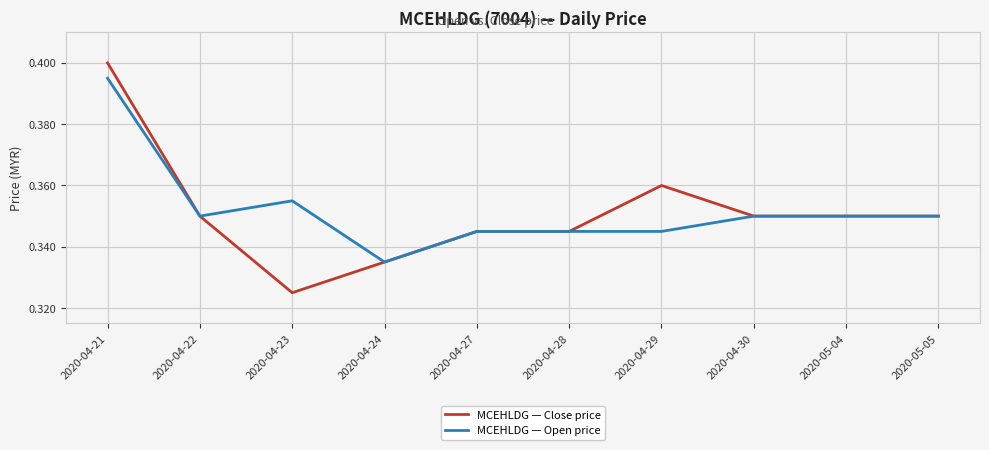

At how many categories does at least one series exceed 0?

10